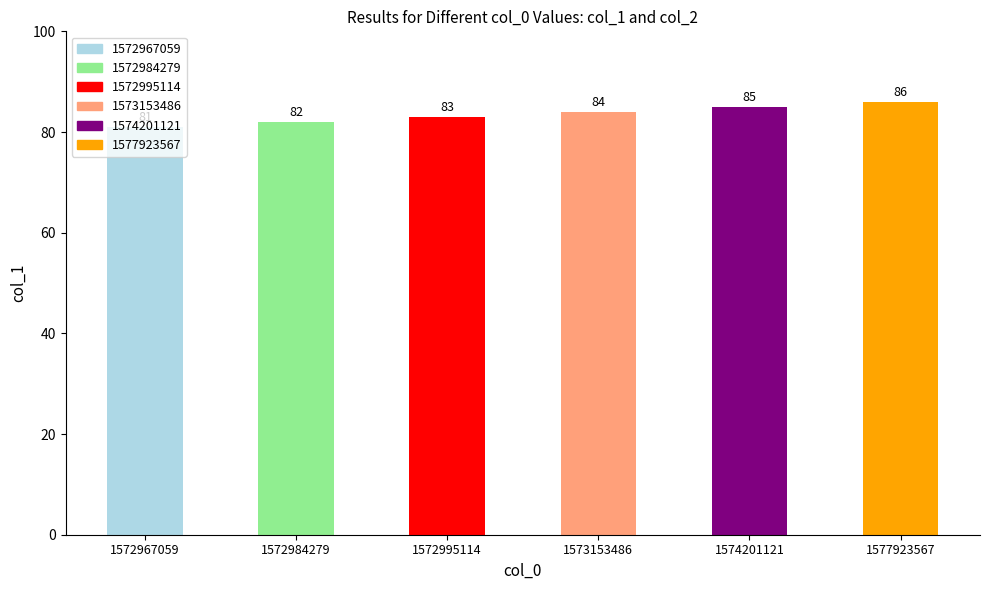

Reading left to right, list all the values displayed in this chart.

1572967059=81	1572984279=82	1572995114=83	1573153486=84	1574201121=85	1577923567=86